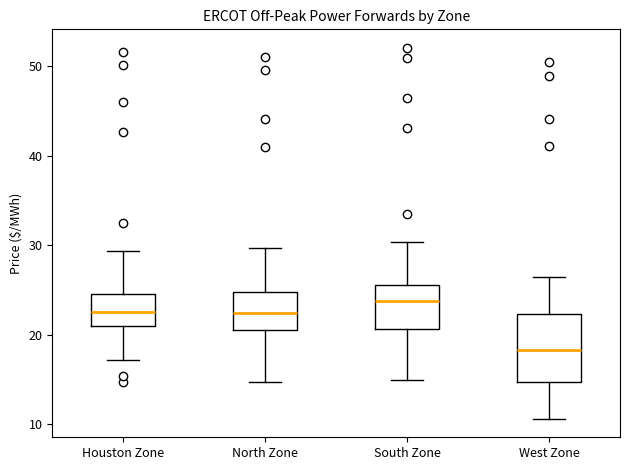

Which box is the tallest, from its lower edge to its upper edge?

West Zone